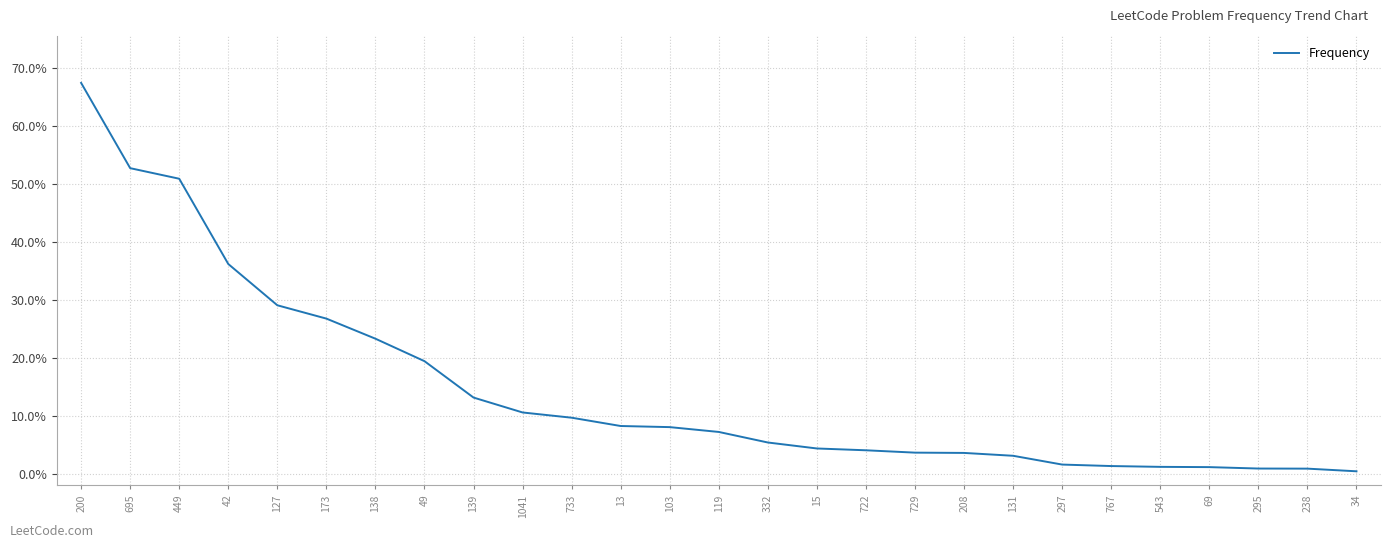

Reading left to right, transcribe all the data shown in this chart.

200=0.7	695=0.5	449=0.5	42=0.4	127=0.3	173=0.3	138=0.2	49=0.2	139=0.1	1041=0.1	733=0.1	13=0.1	103=0.1	119=0.1	332=0.1	15=0.0	722=0.0	729=0.0	208=0.0	131=0.0	297=0.0	767=0.0	543=0.0	69=0.0	295=0.0	238=0.0	34=0.0